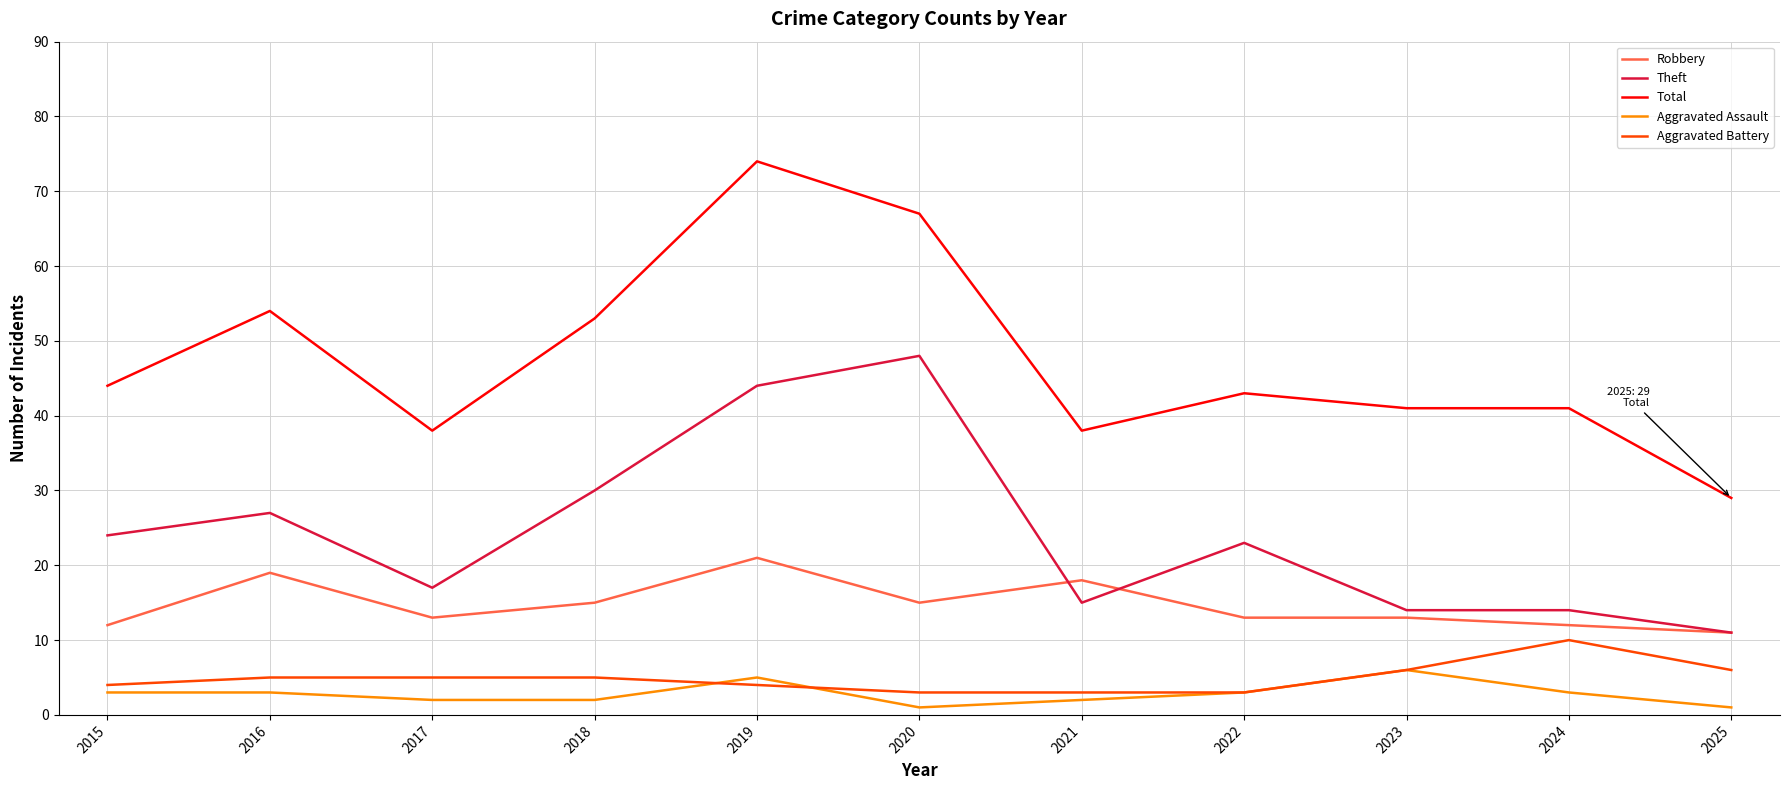

What is the greatest value displayed?

74